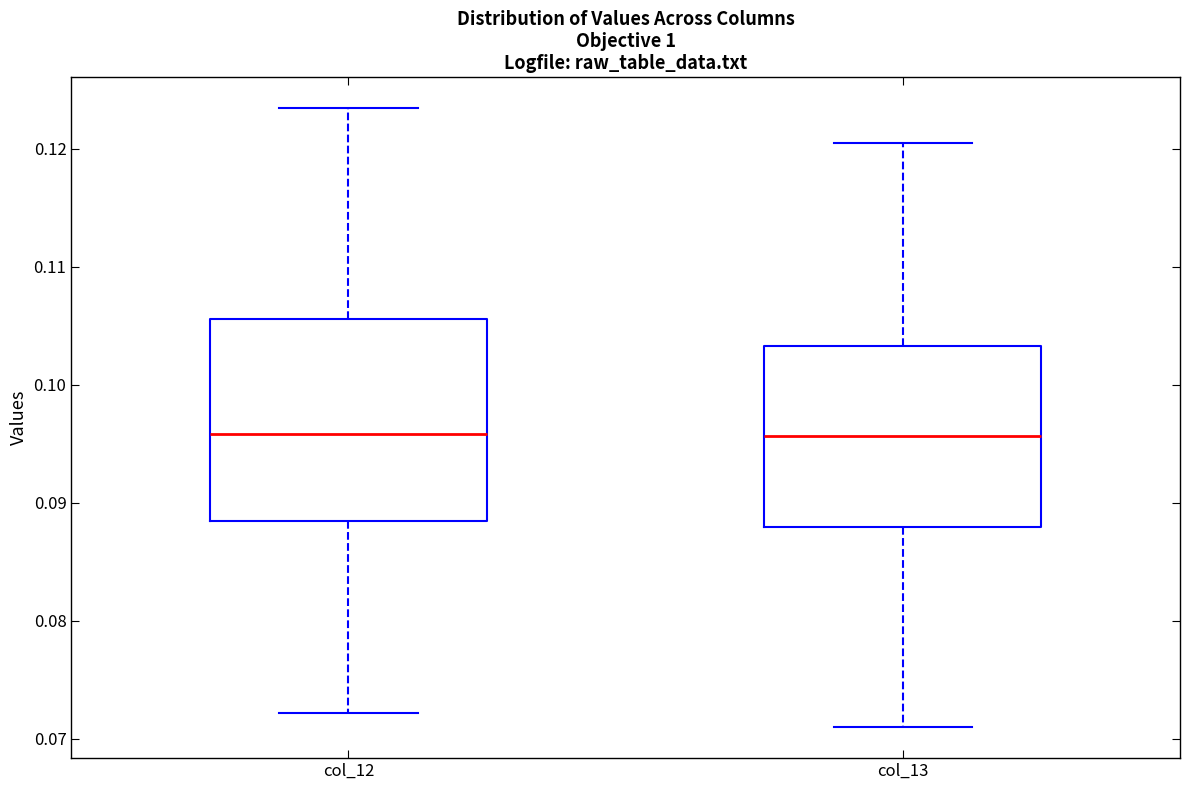

Where is the lower edge of the box for col_13 on the y-axis? The values are not printed on the chart, so give them approximately, as read against the axis.

0.088